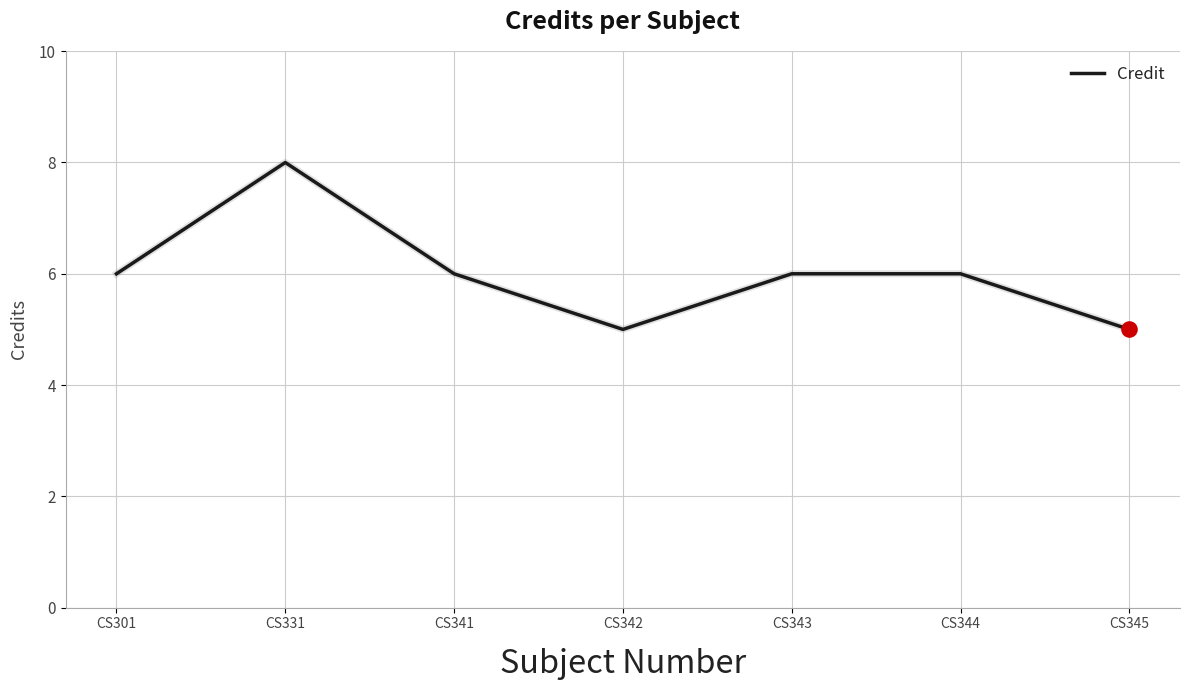

Approximately how many times larger is the value at CS301 compared to CS345?

1.2